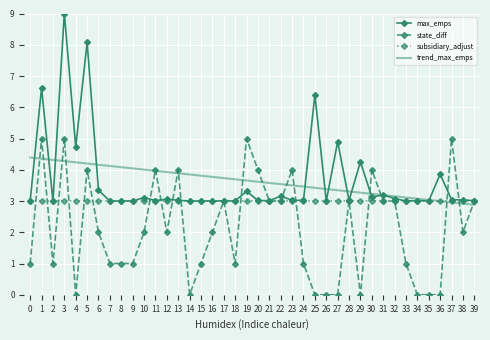

What is the sum of all trend_max_emps values?

145.5